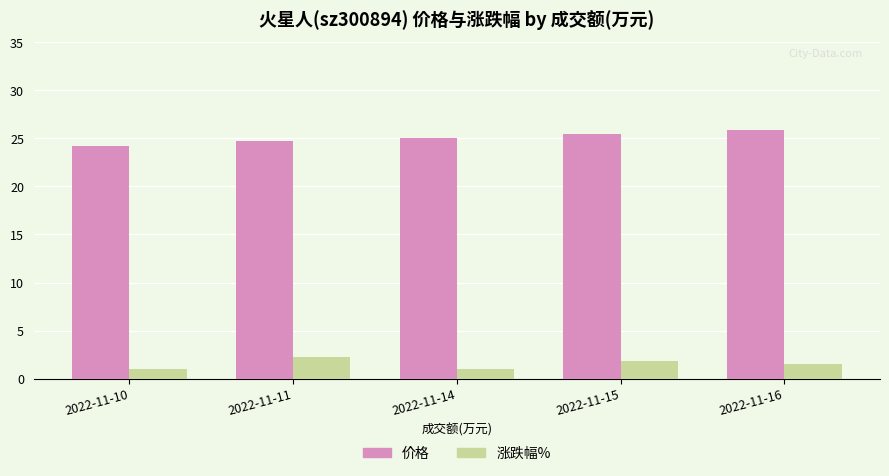

Does the chart contain stacked bars?

No